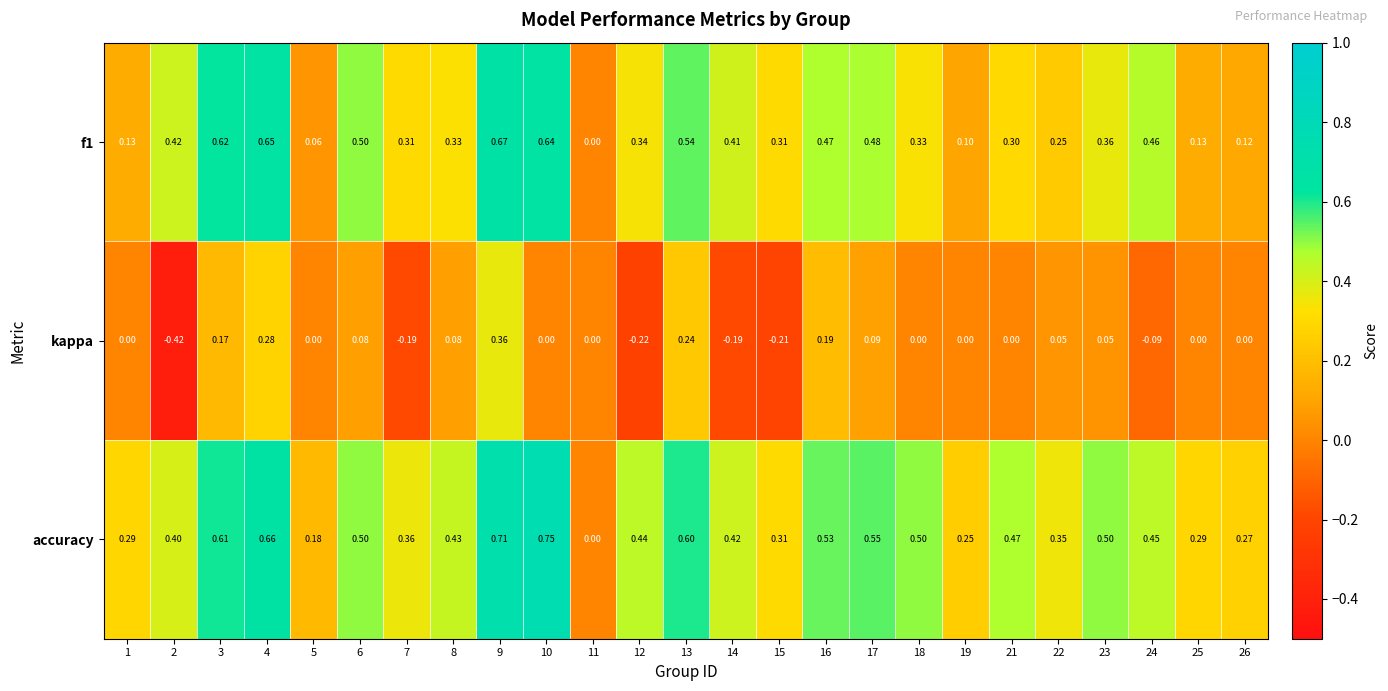

Is the value of kappa at 8 greater than the value of accuracy at 10?

No